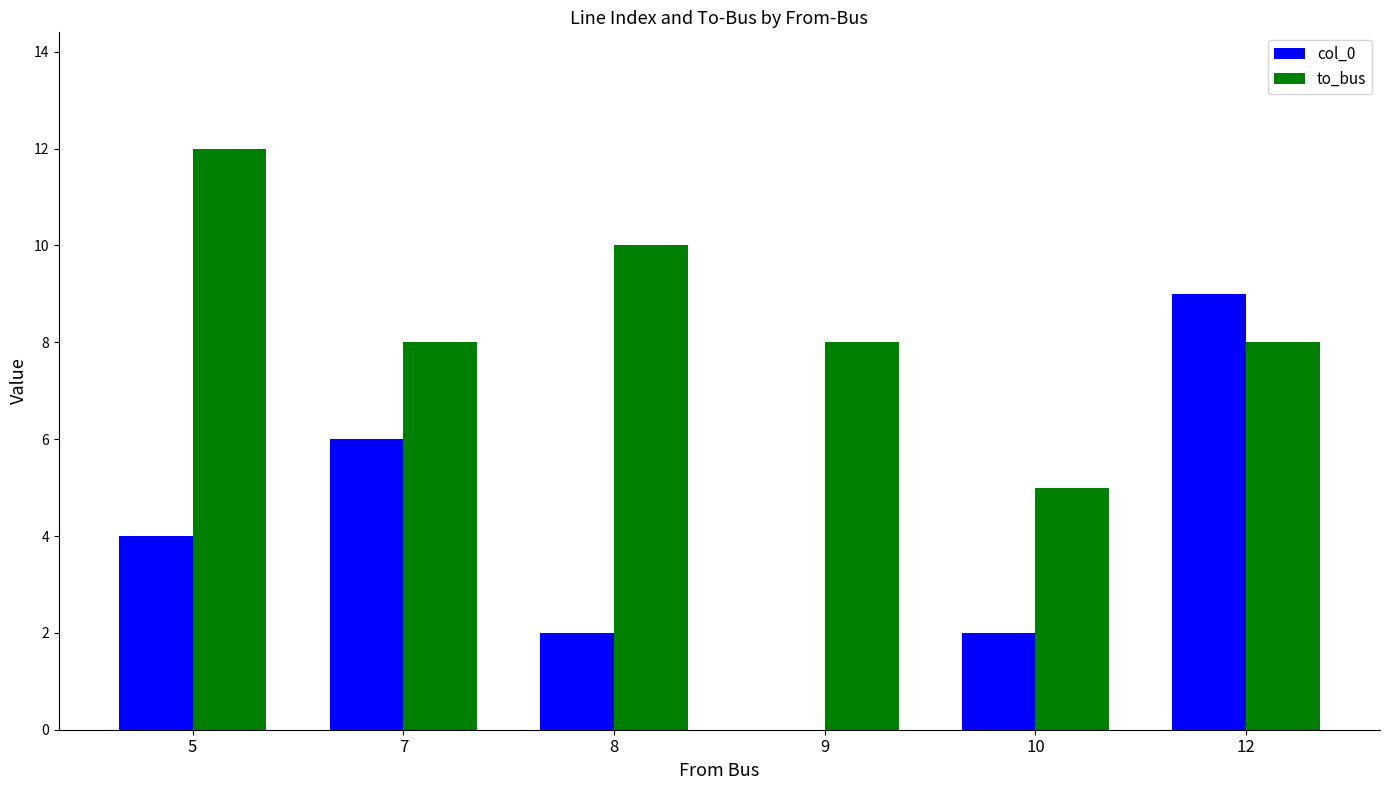

Are the bars horizontal?

No